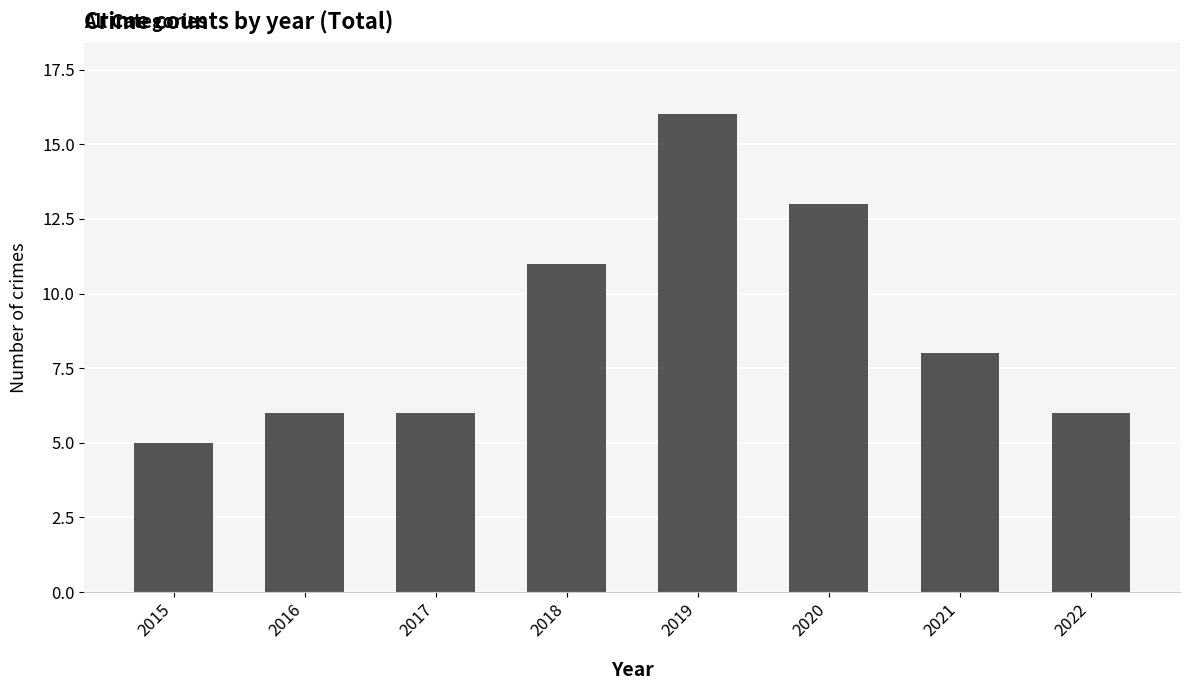

Read the value at 2018, to the nearest 5.

10